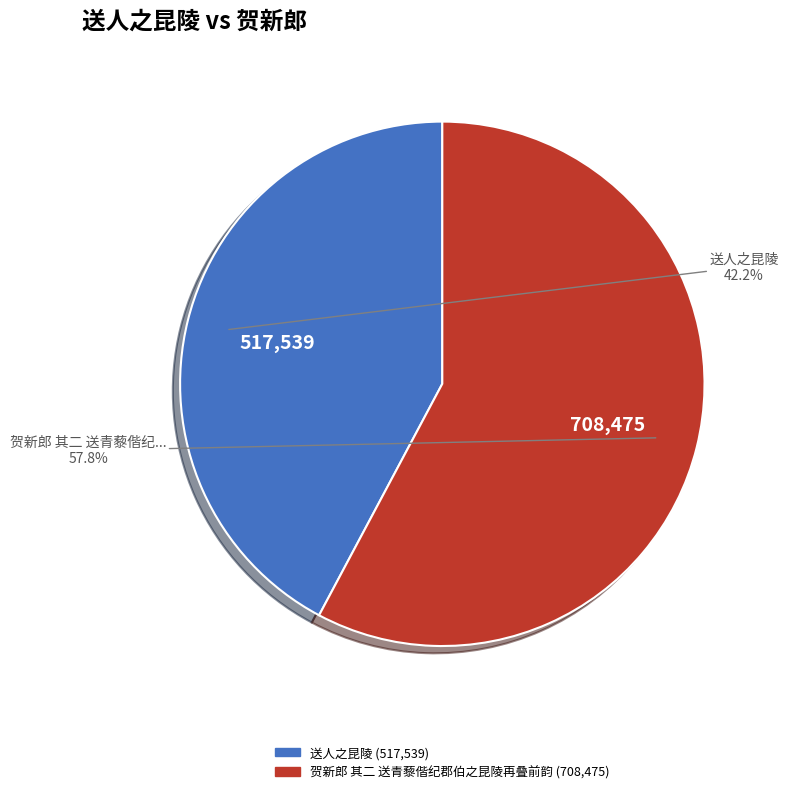

Rank the categories by value from lowest to highest.

送人之昆陵, 贺新郎 其二 送青藜偕纪郡伯之昆陵再叠前韵